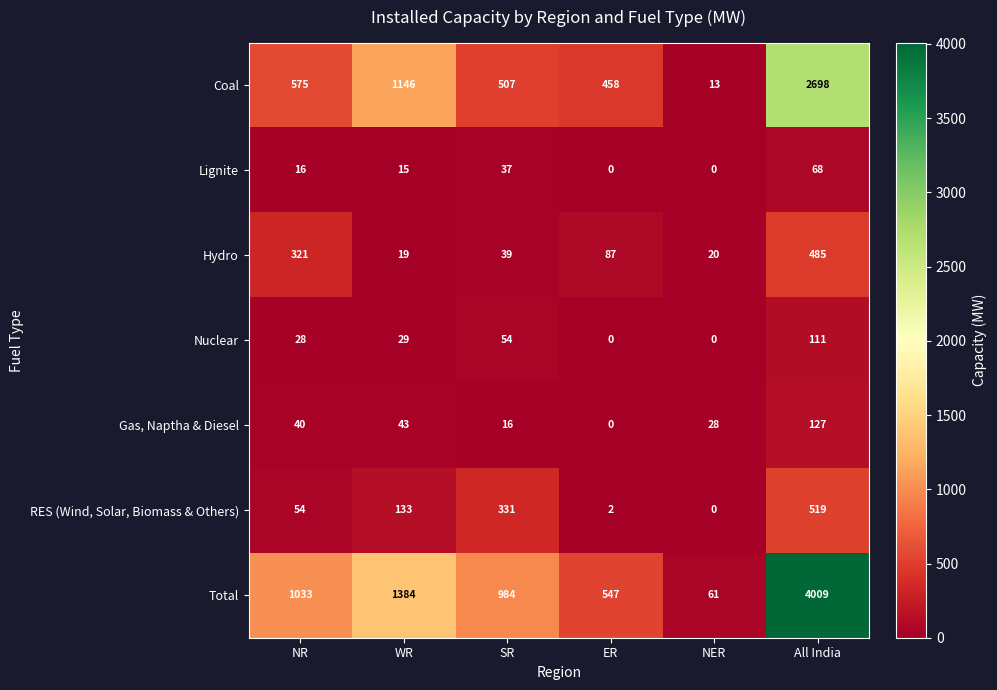

The value of Nuclear at WR is 20. True or false?

False